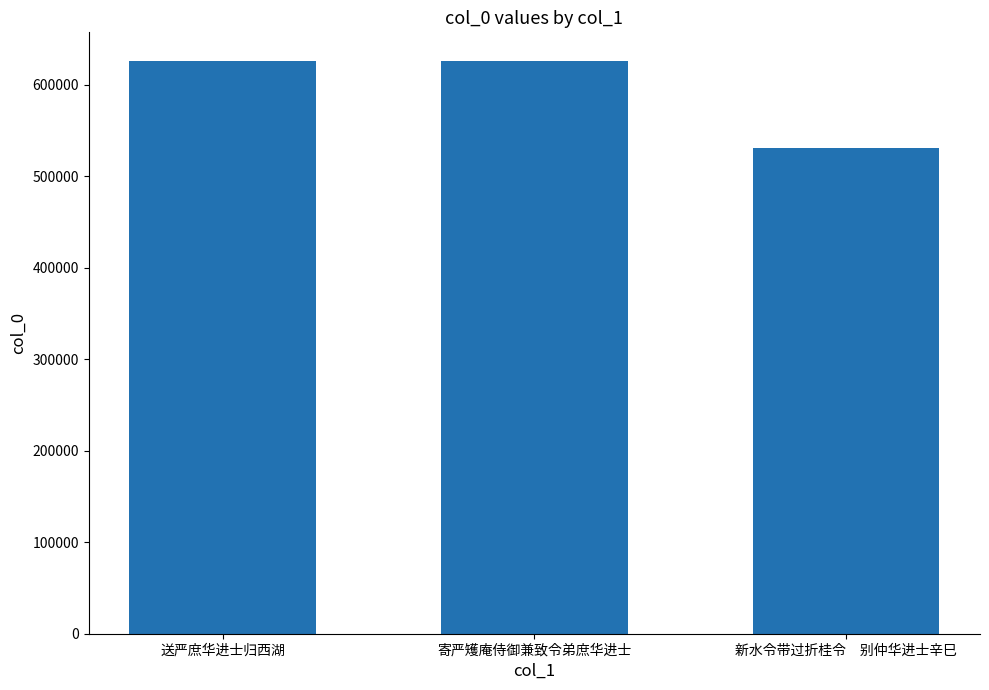

How many data points are less than 625882?

1